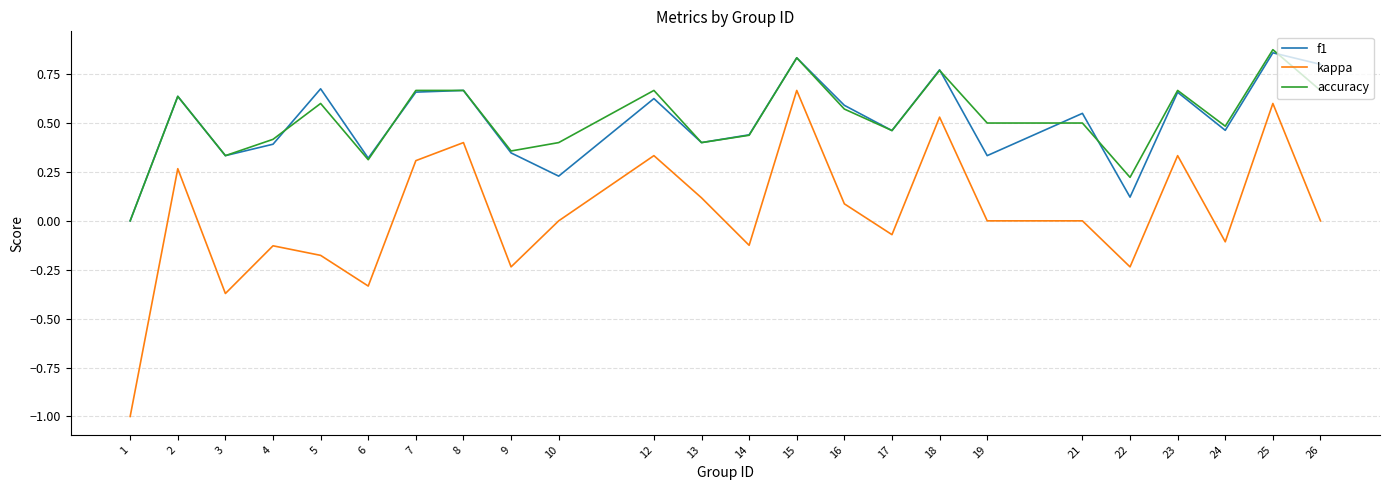

Is the value of kappa at 24 greater than the value of f1 at 25?

No